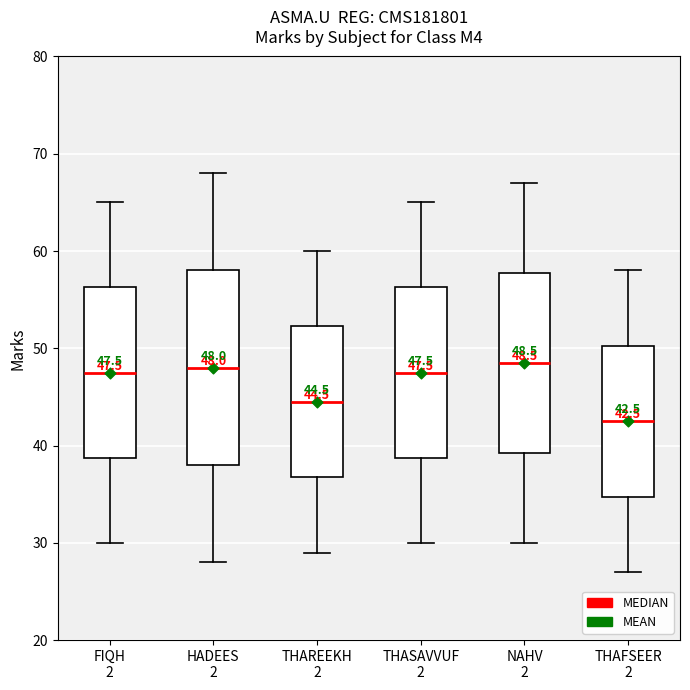

Comparing the boxes themselves (not the whiskers), which one is the tallest?

HADEES 2